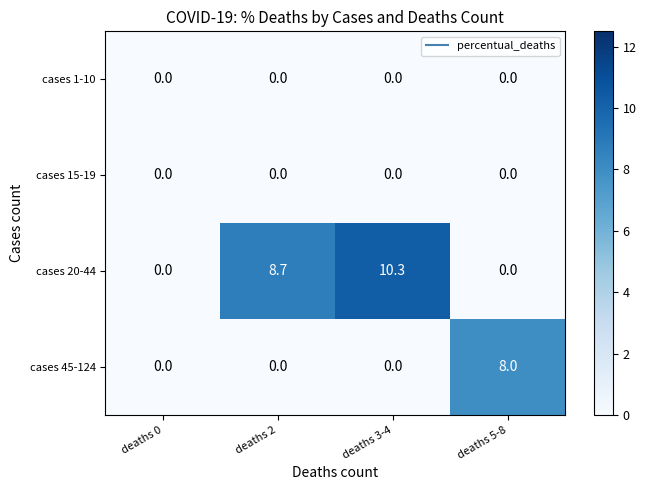

How many data points does each series have?

4